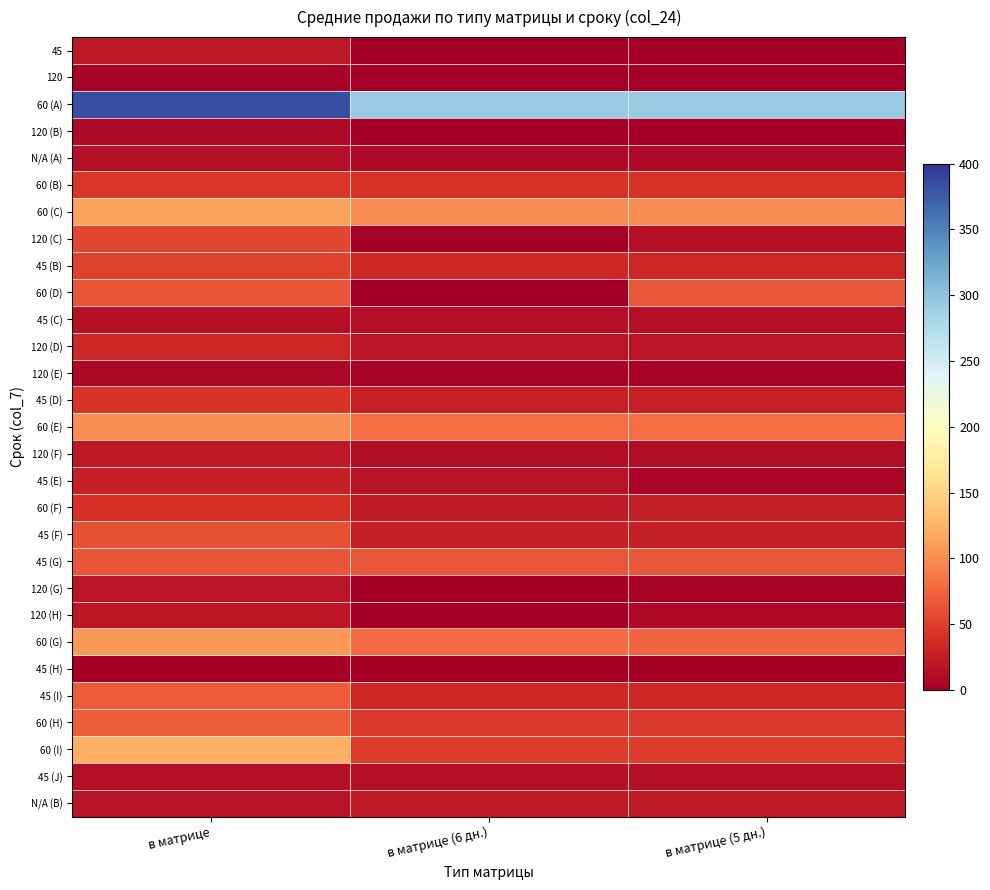

Which category has the lowest value across all series?

в матрице (6 дн.)